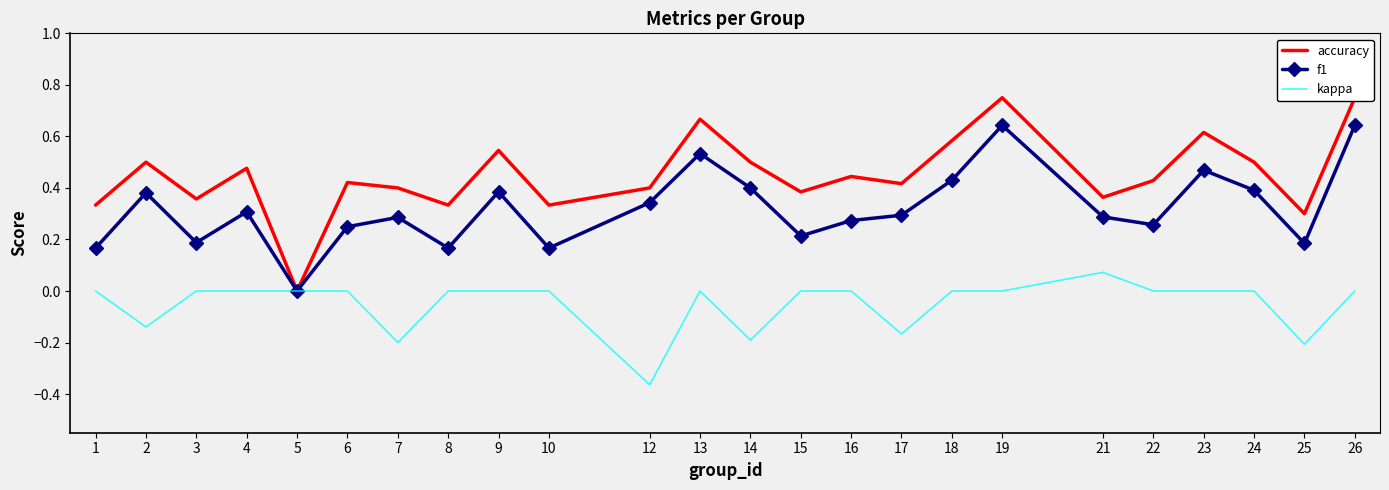

Reading left to right, list all the values displayed in this chart.

accuracy: 1=0.3	2=0.5	3=0.4	4=0.5	5=0.0	6=0.4	7=0.4	8=0.3	9=0.5	10=0.3	12=0.4	13=0.7	14=0.5	15=0.4	16=0.4	17=0.4	18=0.6	19=0.8	21=0.4	22=0.4	23=0.6	24=0.5	25=0.3	26=0.8
f1: 1=0.2	2=0.4	3=0.2	4=0.3	5=0.0	6=0.2	7=0.3	8=0.2	9=0.4	10=0.2	12=0.3	13=0.5	14=0.4	15=0.2	16=0.3	17=0.3	18=0.4	19=0.6	21=0.3	22=0.3	23=0.5	24=0.4	25=0.2	26=0.6
kappa: 1=0.0	2=-0.1	3=0.0	4=0.0	5=0.0	6=0.0	7=-0.2	8=0.0	9=0.0	10=0.0	12=-0.4	13=0.0	14=-0.2	15=0.0	16=0.0	17=-0.2	18=0.0	19=0.0	21=0.1	22=0.0	23=0.0	24=0.0	25=-0.2	26=0.0